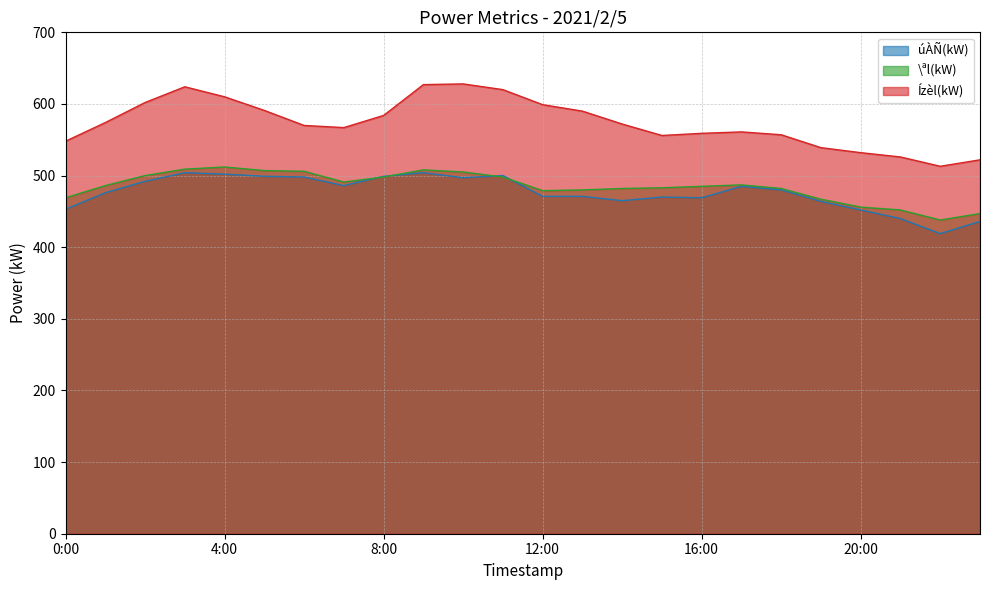

List the series in order of their peak value, highest first.

Ízèl(kW), \ªl(kW), úÀÑ(kW)